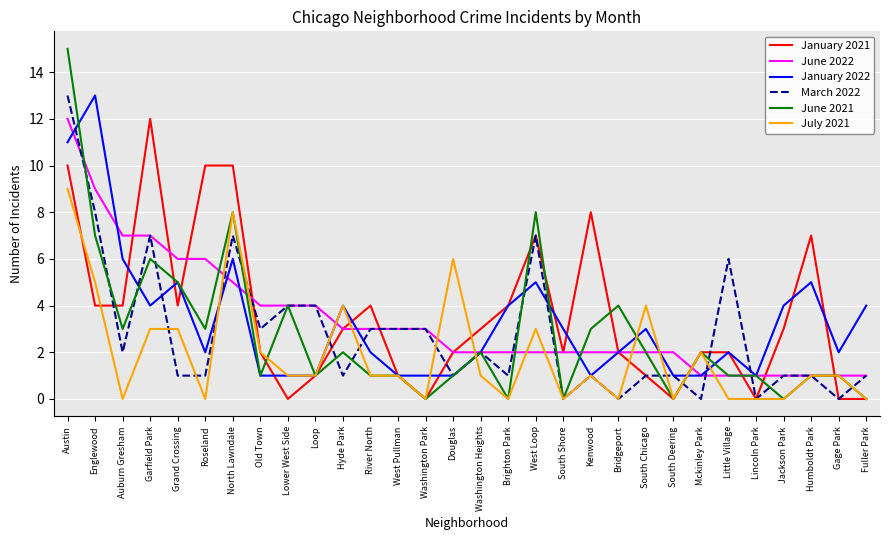

Between which two adjacent categories do March 2022 and January 2021 first intersect?

Englewood and Auburn Gresham